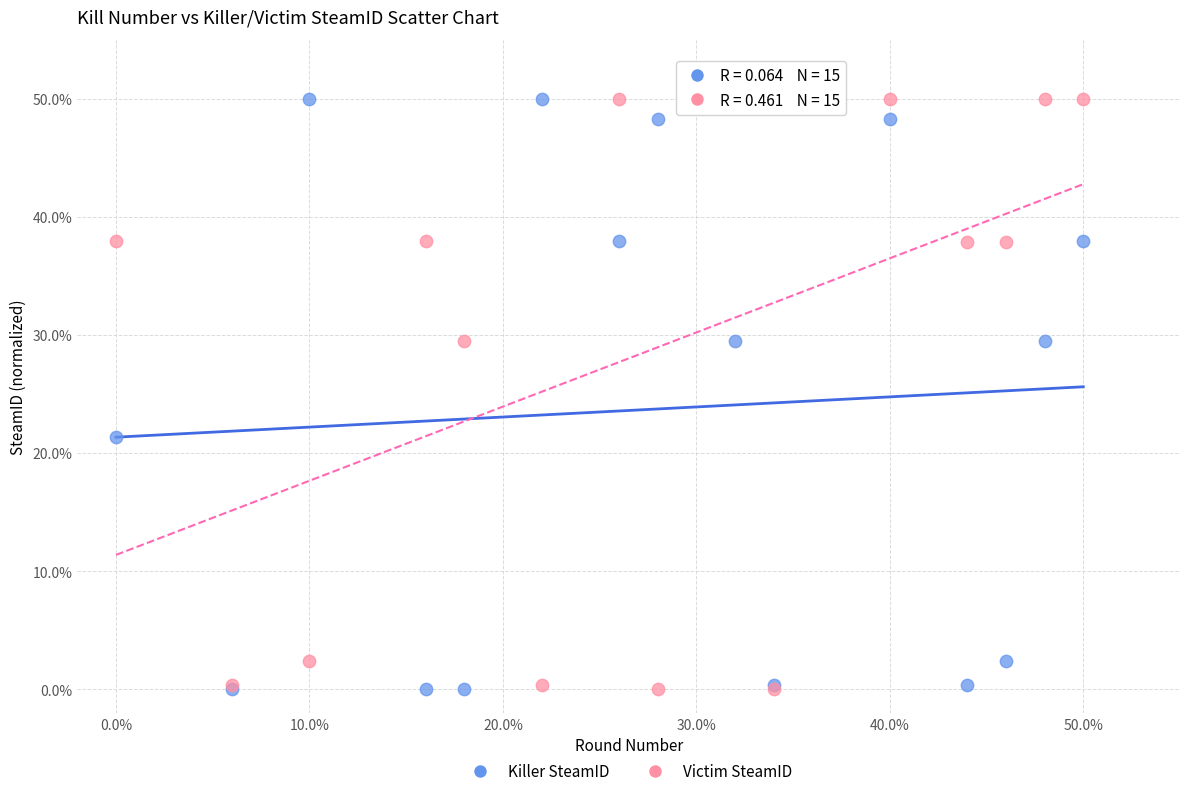

In the Killer SteamID series, what Y value is closest to 25?

21.3